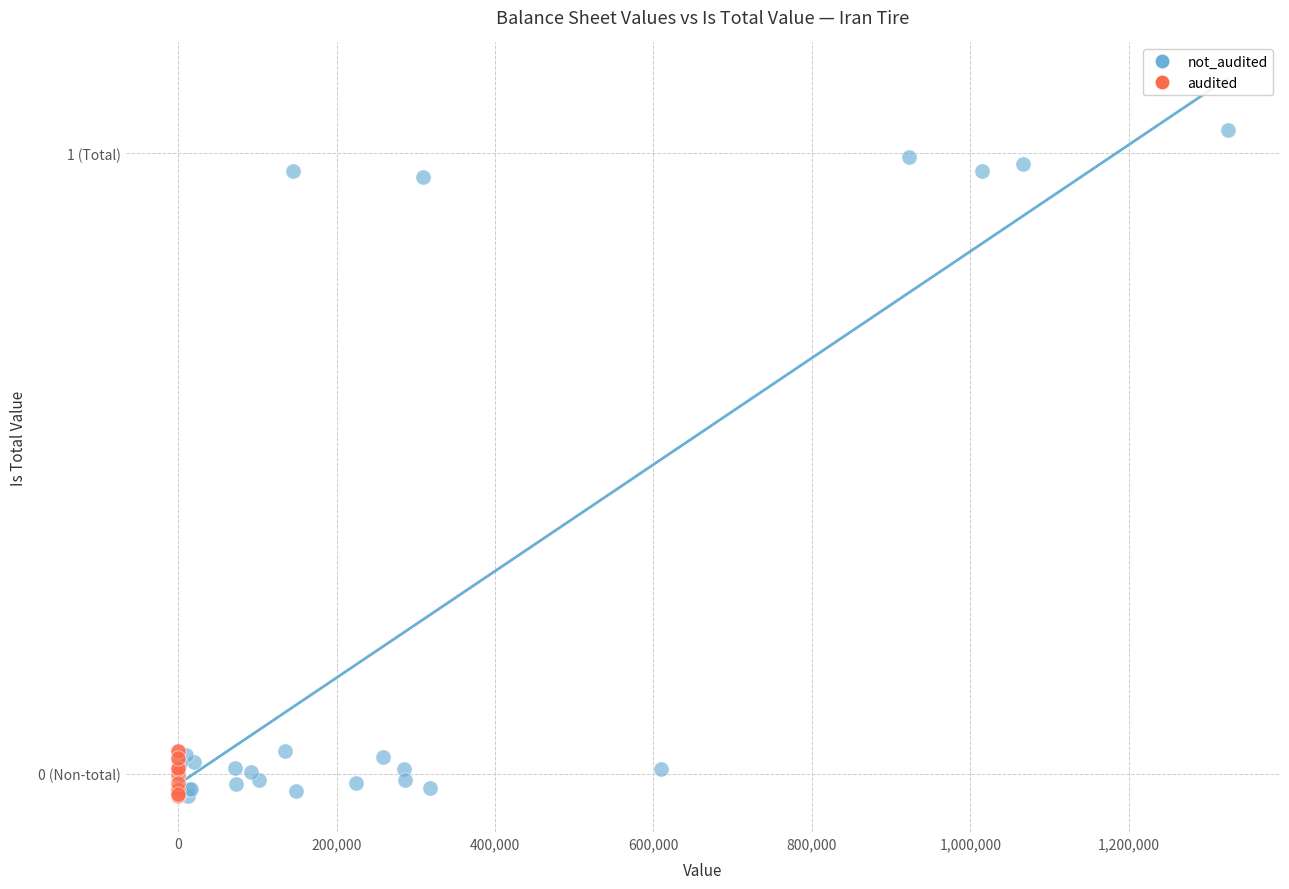

What are all the series names shown in the legend?

not_audited, audited